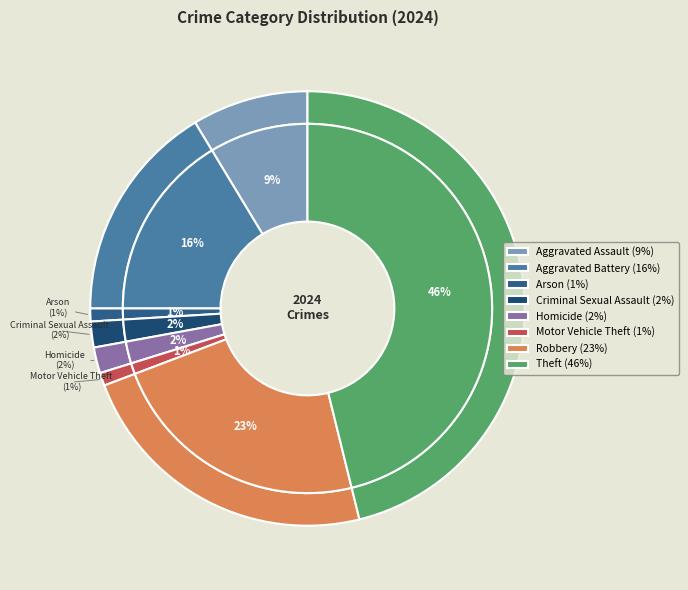

Rank the categories by value from lowest to highest.

Arson, Motor Vehicle Theft, Criminal Sexual Assault, Homicide, Aggravated Assault, Aggravated Battery, Robbery, Theft